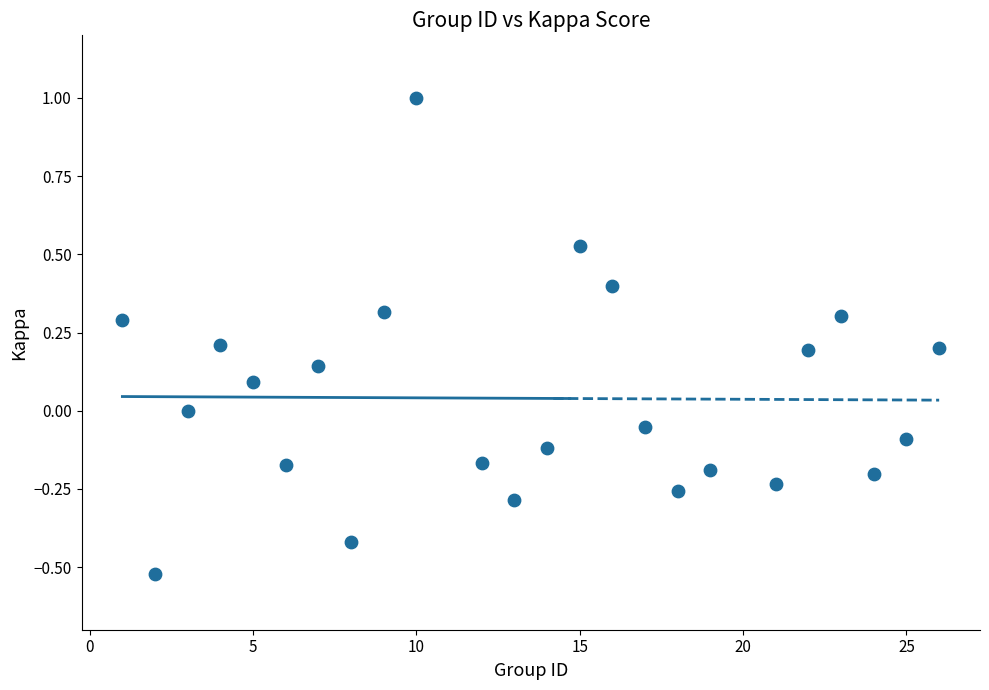

What is the range of X values (max minus min)?

25.0